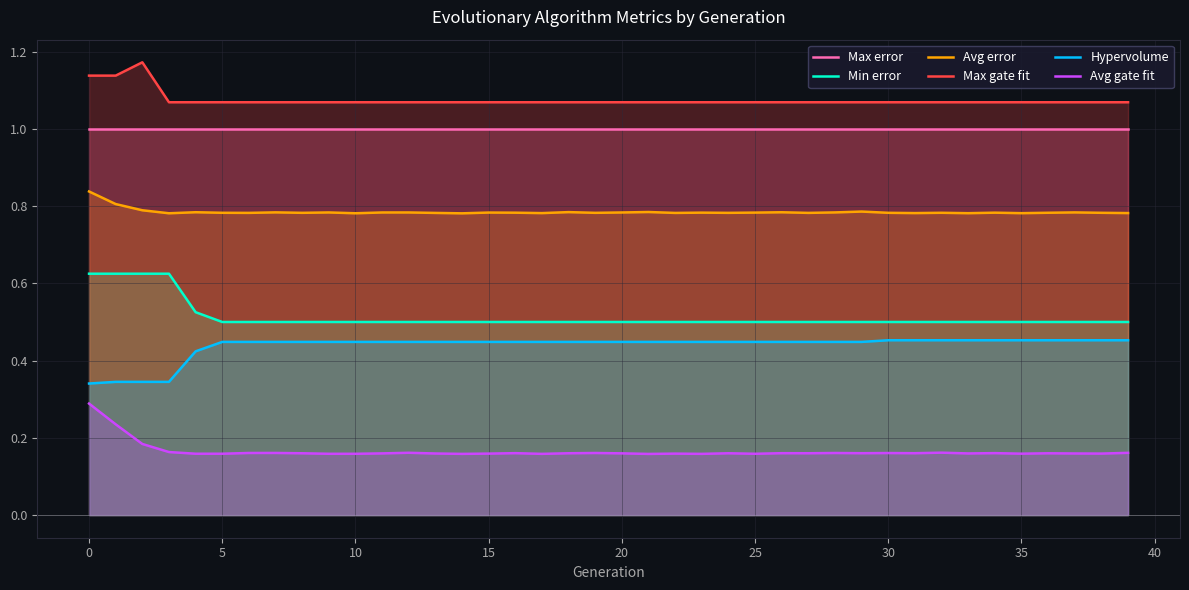

Reading left to right, extract all data points from this chart.

Max error: 1.0	1.0	1.0	1.0	1.0	1.0	1.0	1.0	1.0	1.0	1.0	1.0	1.0	1.0	1.0	1.0	1.0	1.0	1.0	1.0	1.0	1.0	1.0	1.0	1.0	1.0	1.0	1.0	1.0	1.0	1.0	1.0	1.0	1.0	1.0	1.0	1.0	1.0	1.0	1.0
Min error: 0.6	0.6	0.6	0.6	0.5	0.5	0.5	0.5	0.5	0.5	0.5	0.5	0.5	0.5	0.5	0.5	0.5	0.5	0.5	0.5	0.5	0.5	0.5	0.5	0.5	0.5	0.5	0.5	0.5	0.5	0.5	0.5	0.5	0.5	0.5	0.5	0.5	0.5	0.5	0.5
Avg error: 0.8	0.8	0.8	0.8	0.8	0.8	0.8	0.8	0.8	0.8	0.8	0.8	0.8	0.8	0.8	0.8	0.8	0.8	0.8	0.8	0.8	0.8	0.8	0.8	0.8	0.8	0.8	0.8	0.8	0.8	0.8	0.8	0.8	0.8	0.8	0.8	0.8	0.8	0.8	0.8
Max gate fit: 1.1	1.1	1.2	1.1	1.1	1.1	1.1	1.1	1.1	1.1	1.1	1.1	1.1	1.1	1.1	1.1	1.1	1.1	1.1	1.1	1.1	1.1	1.1	1.1	1.1	1.1	1.1	1.1	1.1	1.1	1.1	1.1	1.1	1.1	1.1	1.1	1.1	1.1	1.1	1.1
Hypervolume: 0.3	0.3	0.3	0.3	0.4	0.4	0.4	0.4	0.4	0.4	0.4	0.4	0.4	0.4	0.4	0.4	0.4	0.4	0.4	0.4	0.4	0.4	0.4	0.4	0.4	0.4	0.4	0.4	0.4	0.4	0.5	0.5	0.5	0.5	0.5	0.5	0.5	0.5	0.5	0.5
Avg gate fit: 0.3	0.2	0.2	0.2	0.2	0.2	0.2	0.2	0.2	0.2	0.2	0.2	0.2	0.2	0.2	0.2	0.2	0.2	0.2	0.2	0.2	0.2	0.2	0.2	0.2	0.2	0.2	0.2	0.2	0.2	0.2	0.2	0.2	0.2	0.2	0.2	0.2	0.2	0.2	0.2